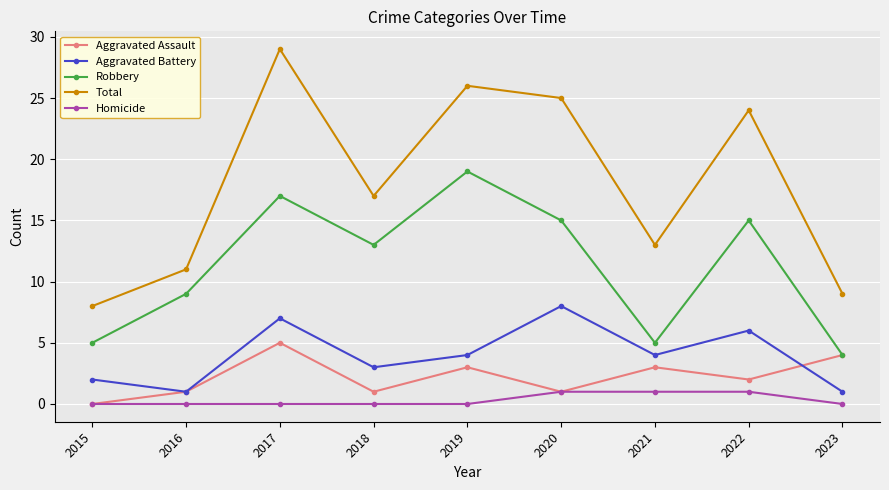

Count the number of data series in this chart.

5